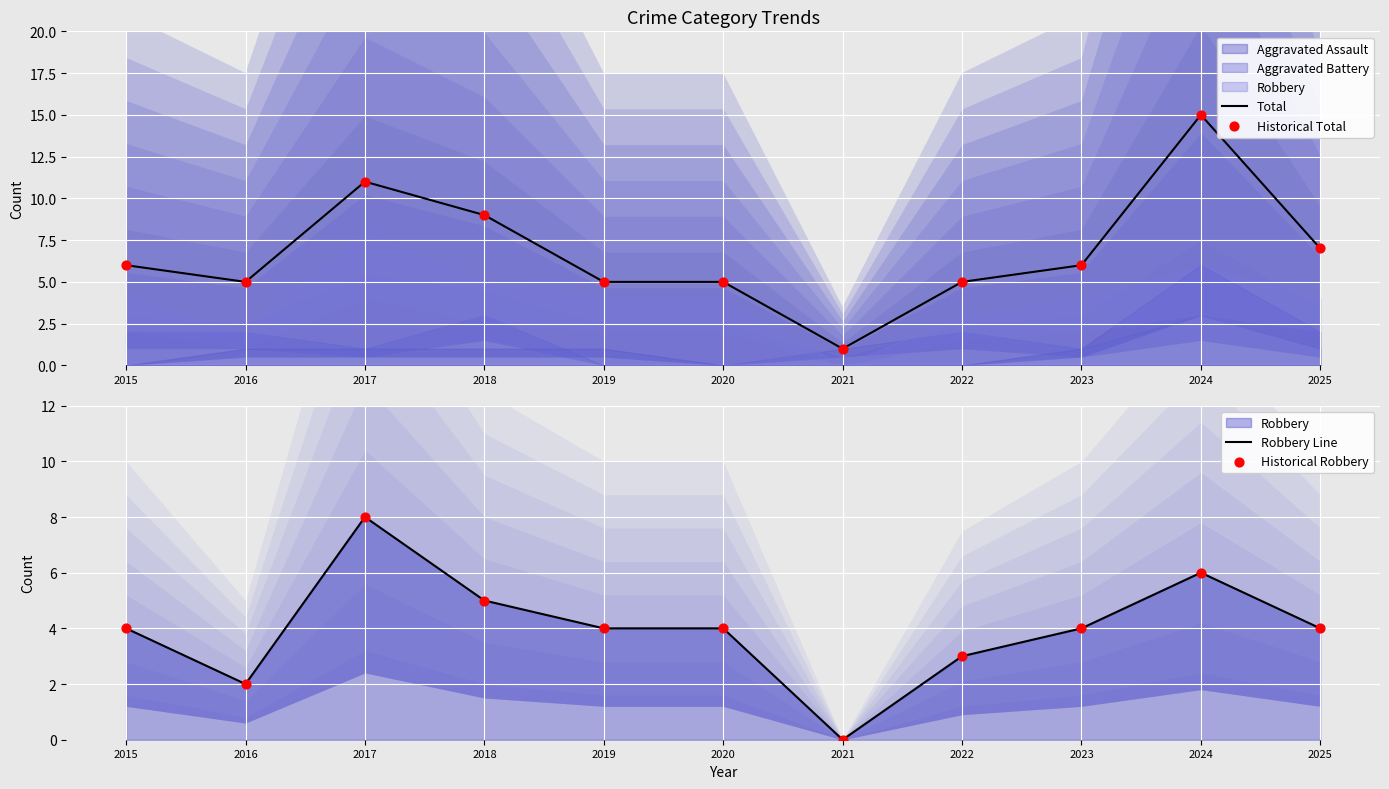

At how many categories does at least one series exceed 14?

1